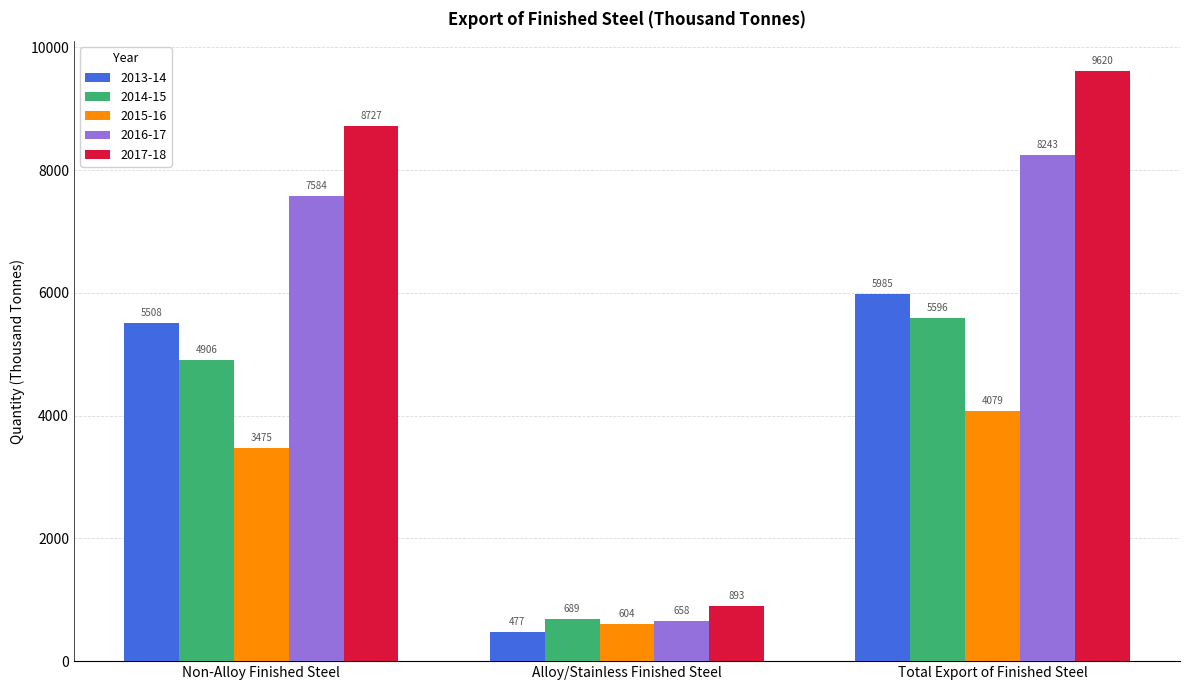

Which category has the lowest value across all series?

Alloy/Stainless Finished Steel